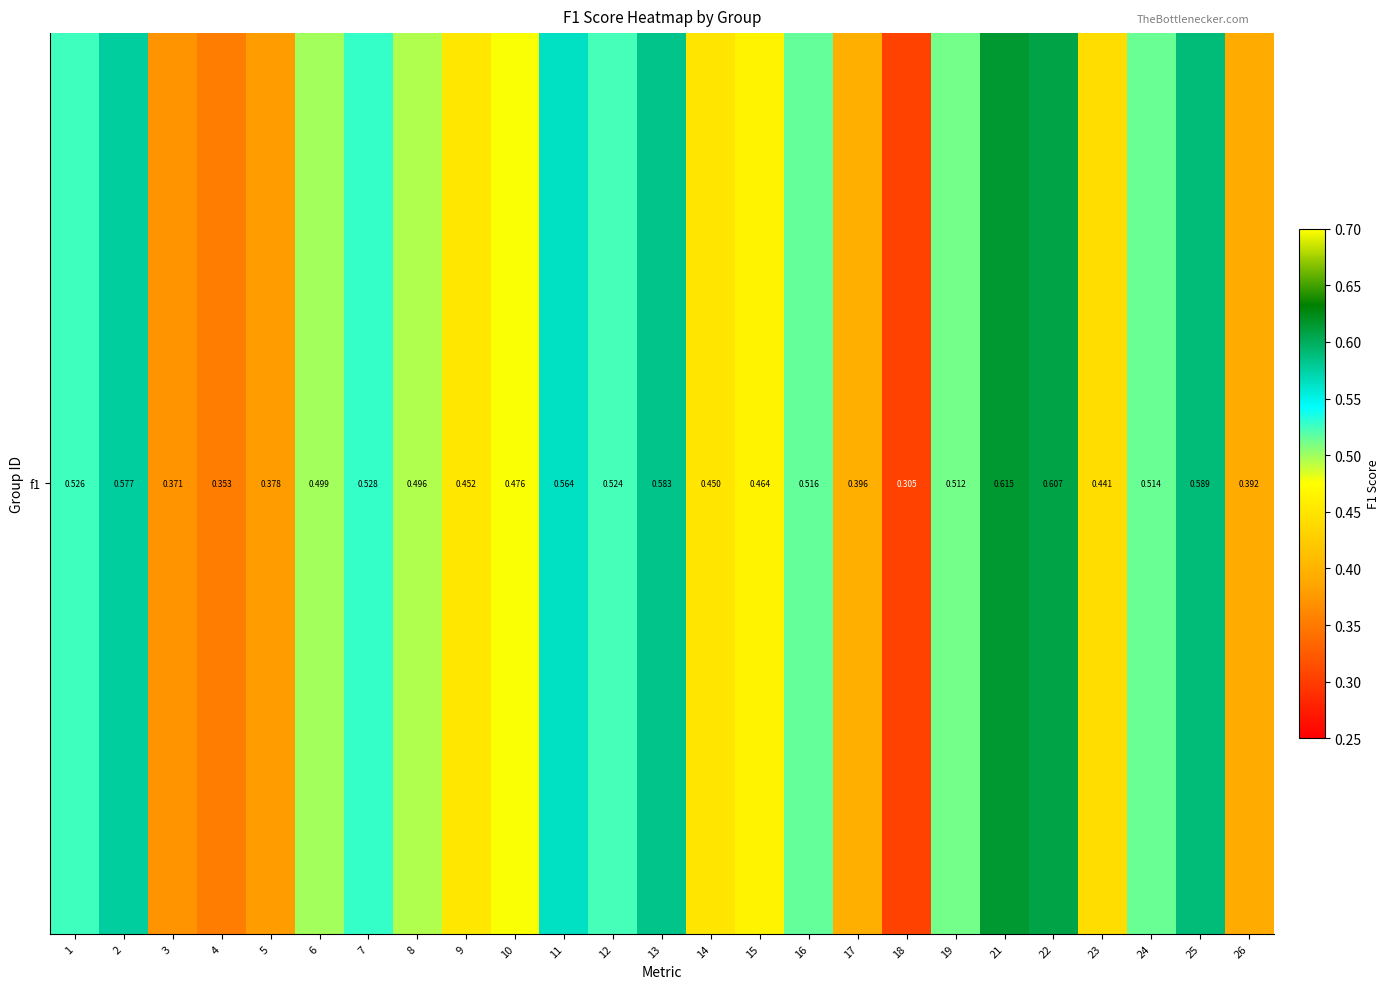

True or false: the data shows 0.1 at 17.

False